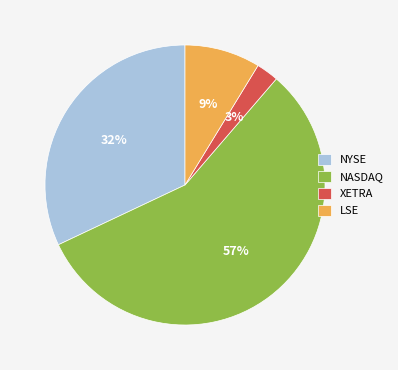

Which category has the biggest portion of the pie?

NASDAQ